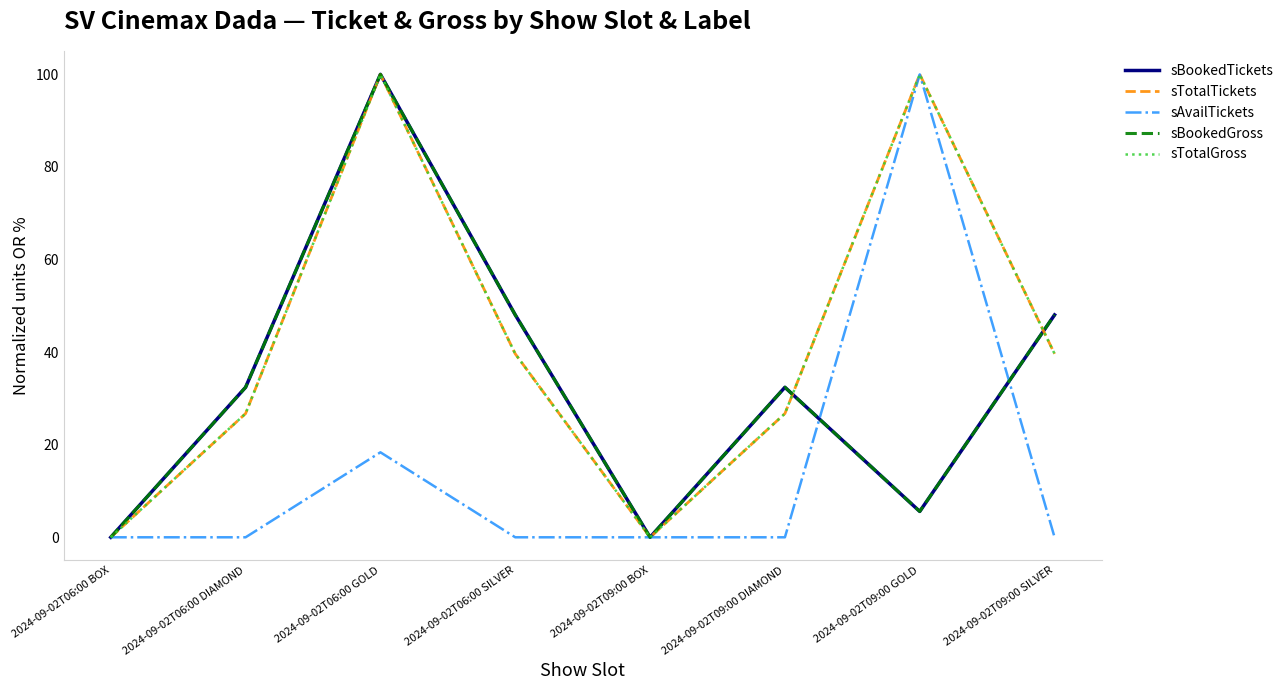

Does the chart display data point markers on the line(s)?

No